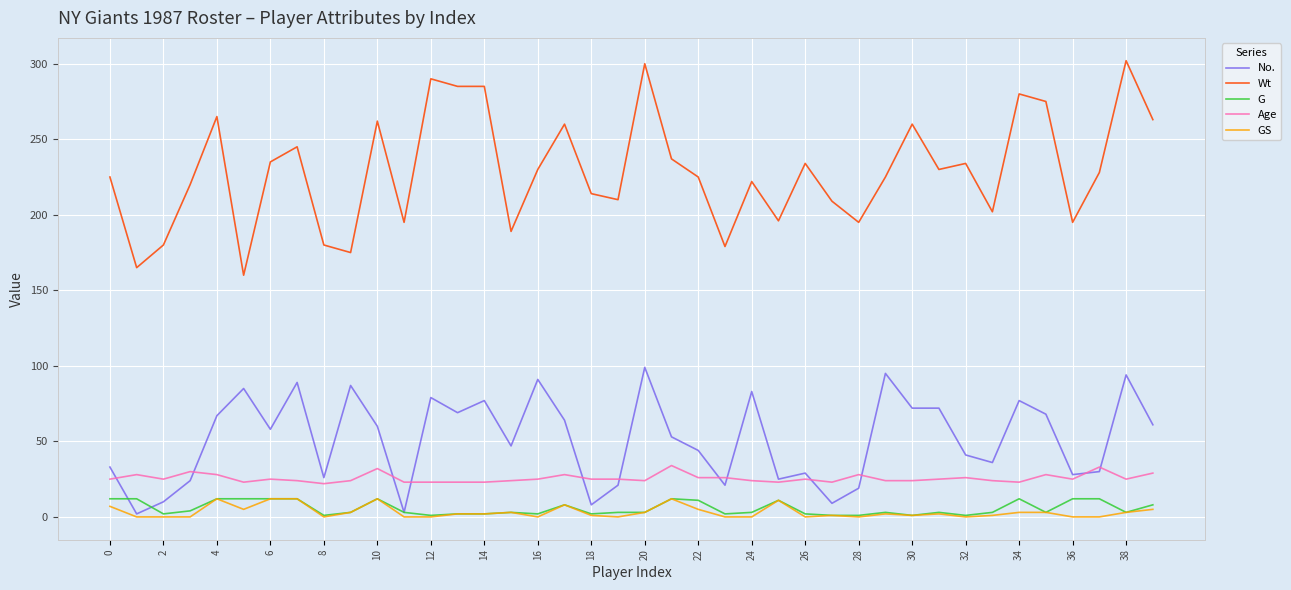

Which series has the largest range (max minus min)?

Wt